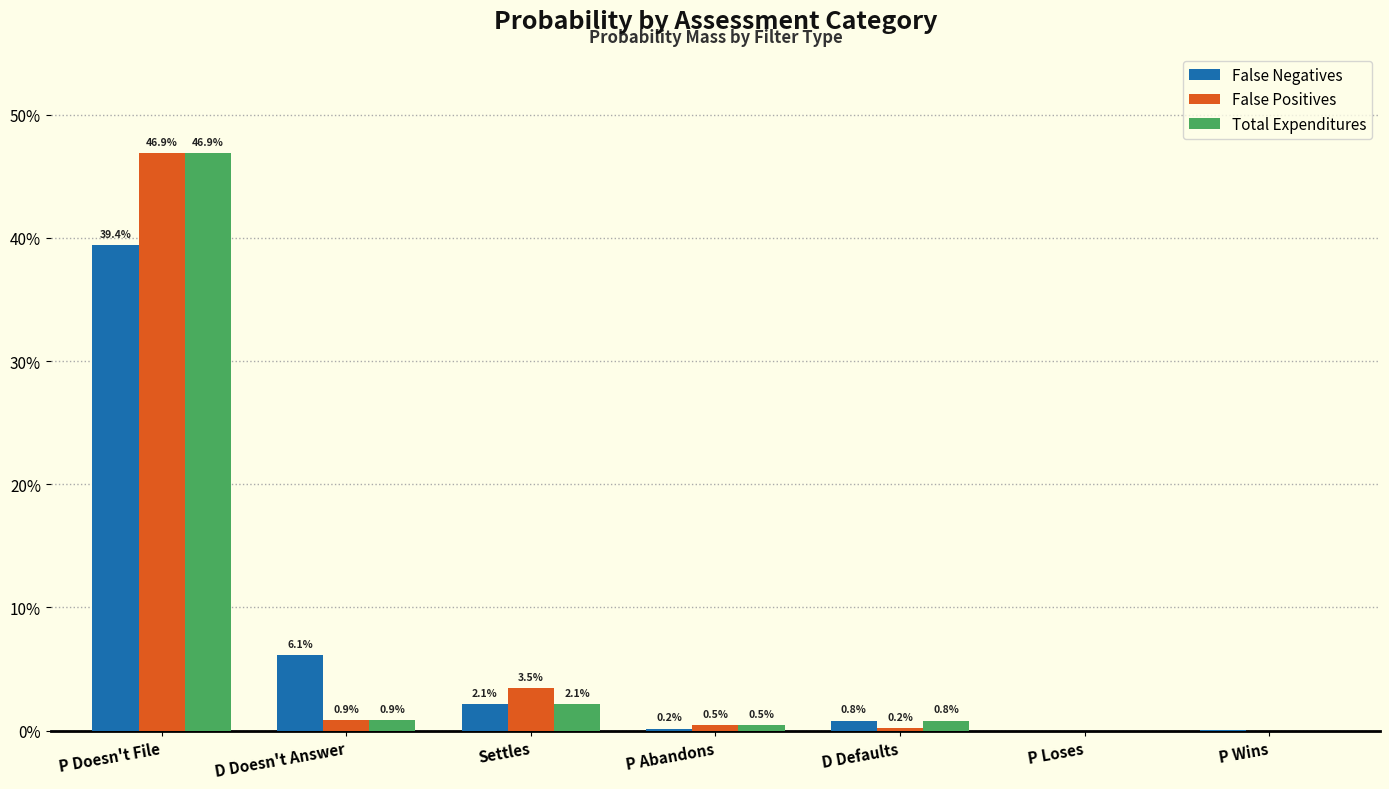

Does the chart contain stacked bars?

No